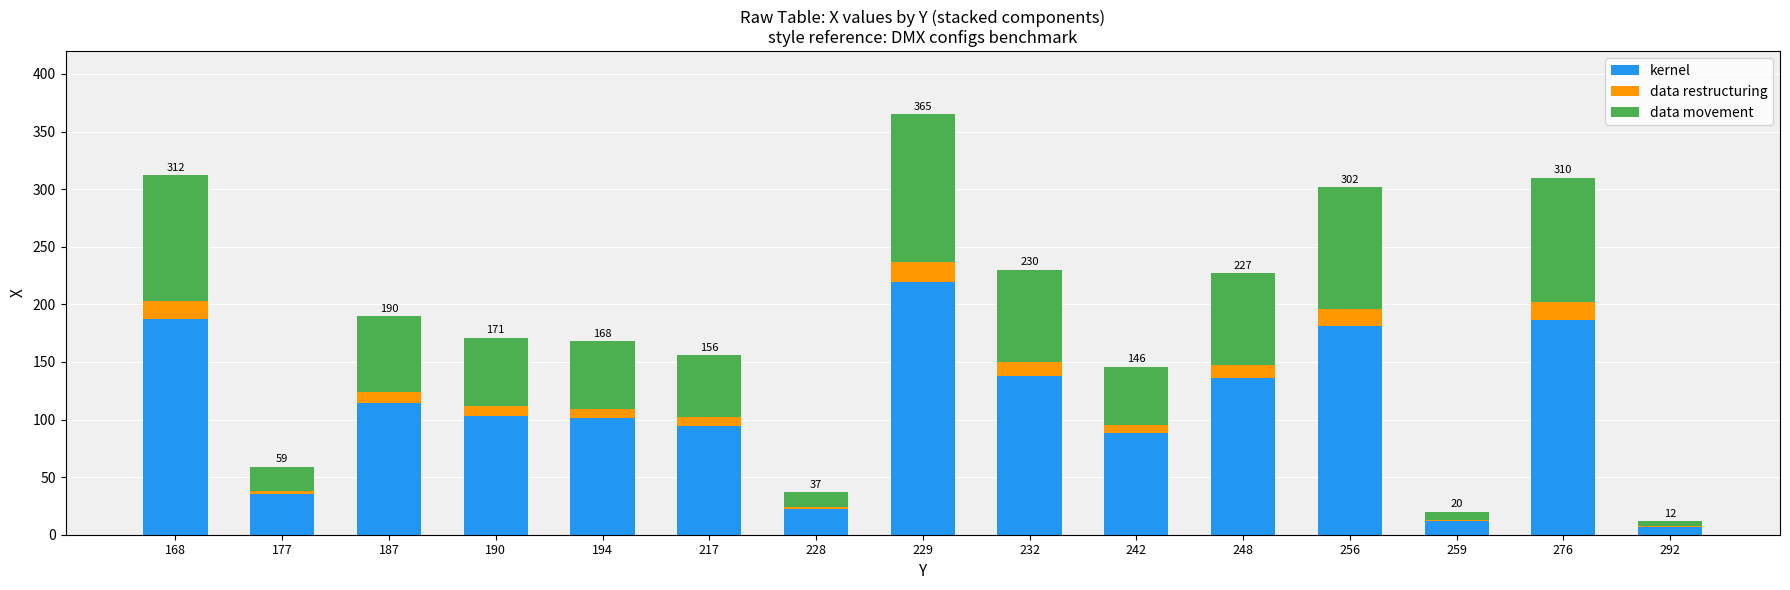

What is the highest value of the kernel series?

219